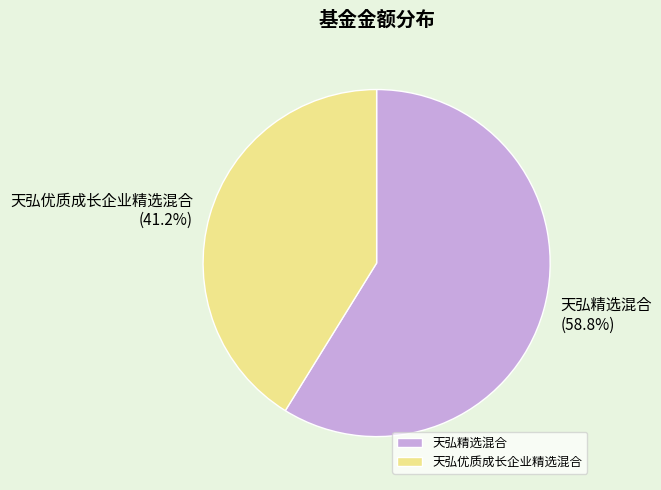

Combined, do 天弘优质成长企业精选混合 and 天弘精选混合 account for over 50%?

Yes